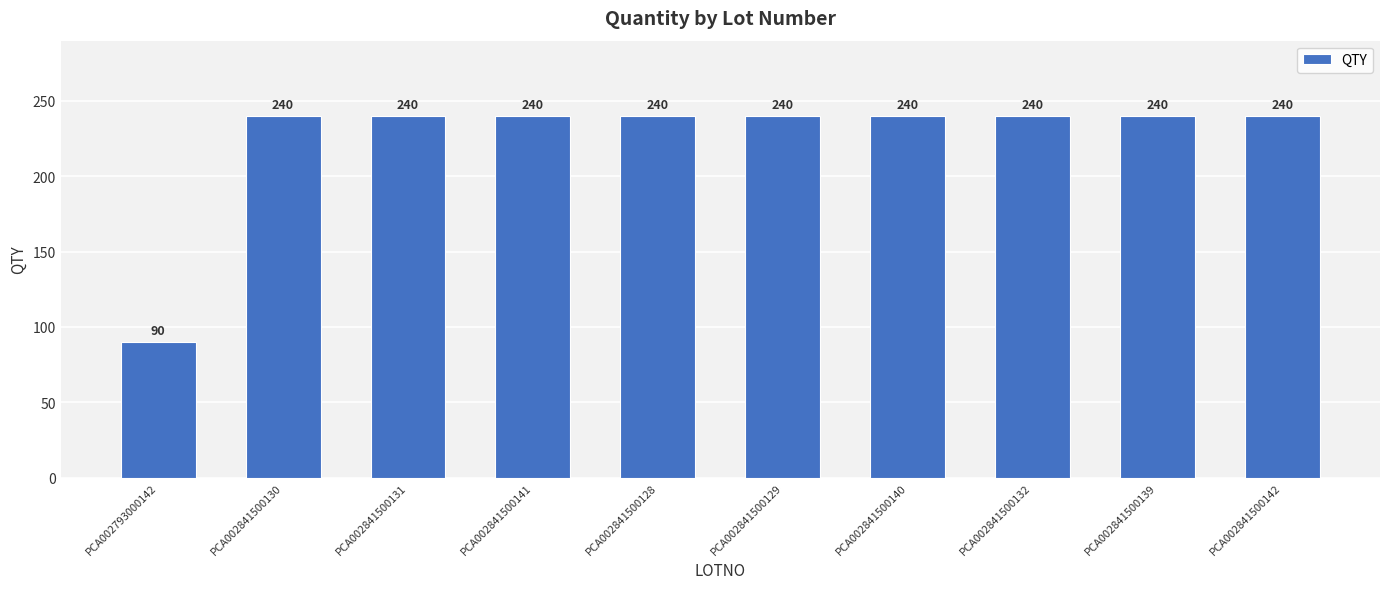

How many categories are shown in the chart?

10